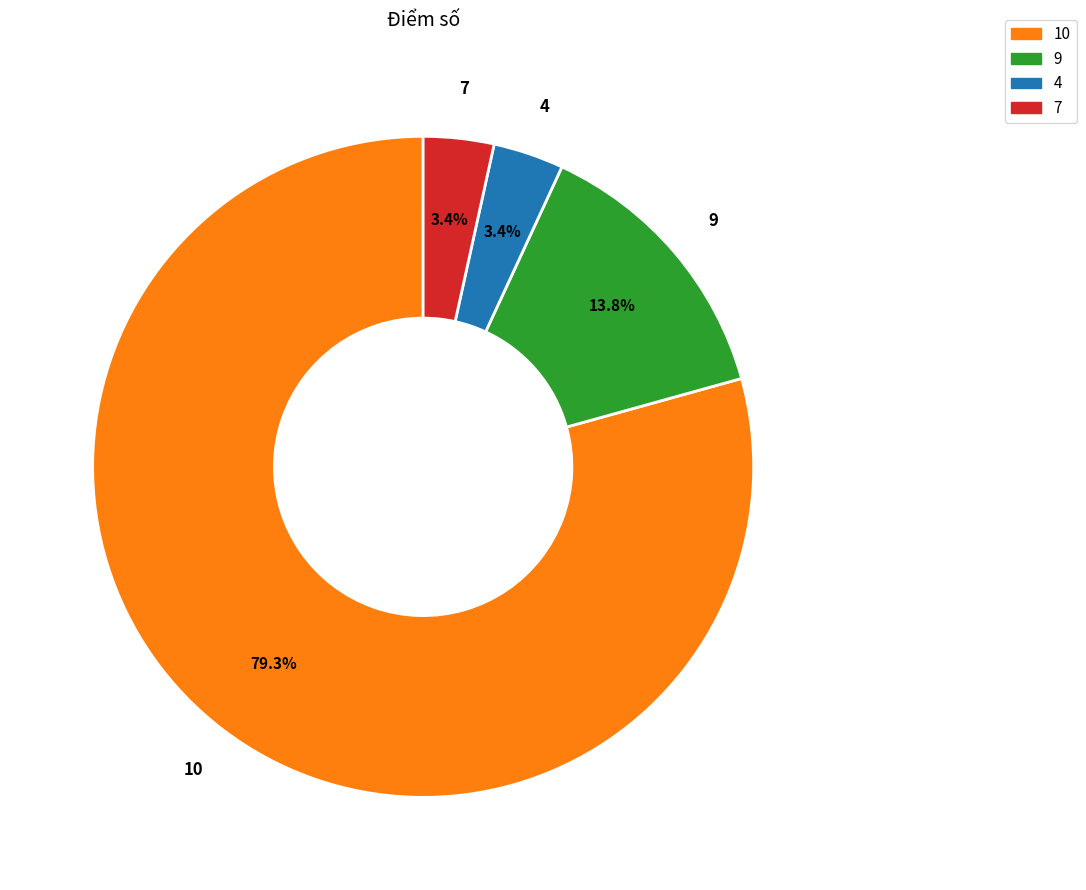

What is the largest slice in the pie chart?

10